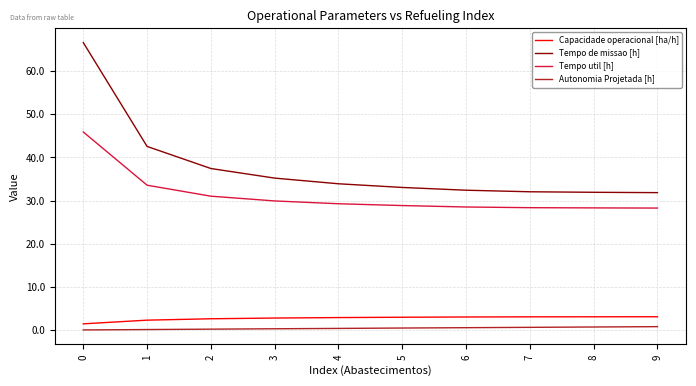

What is the difference between the maximum and minimum values in the Tempo util [h] series?

17.6